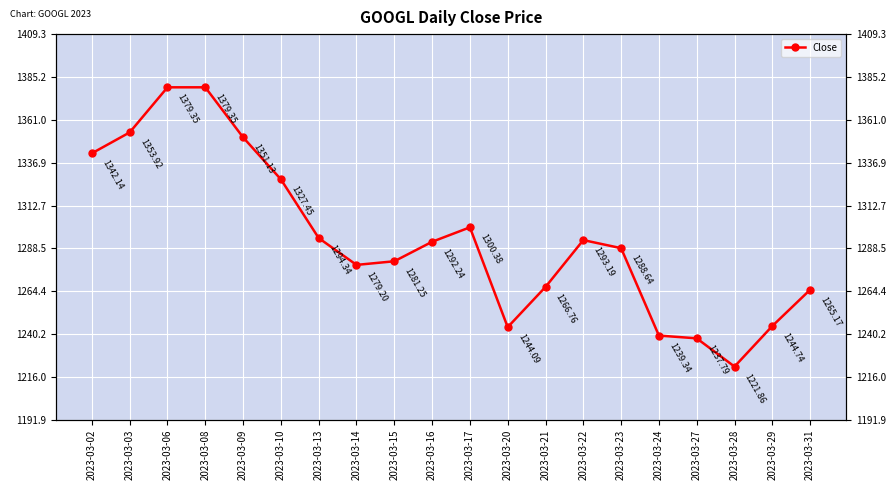

How many lines are shown in the chart?

1